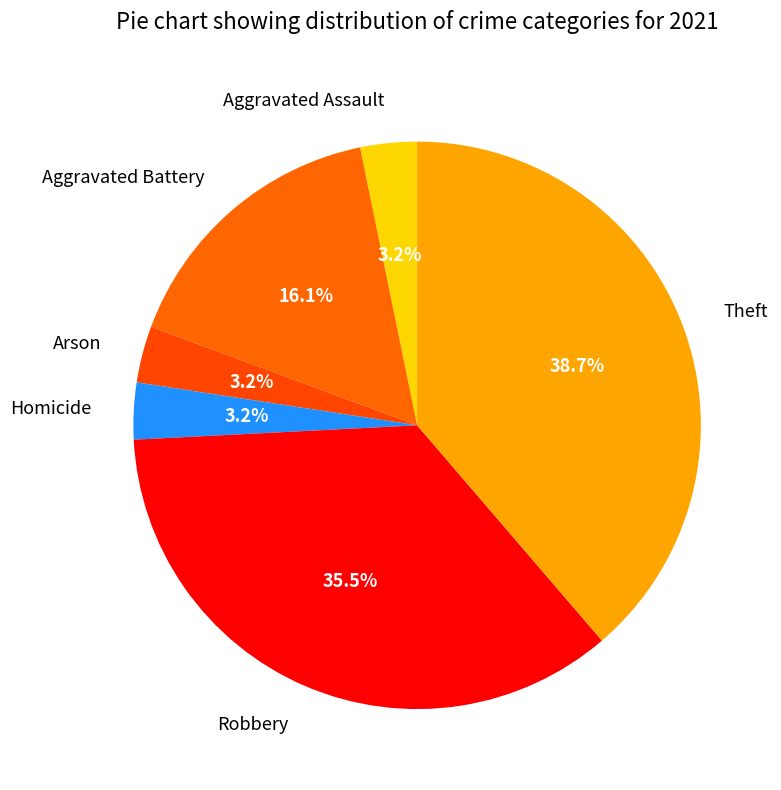

How many segments does this pie chart have?

6